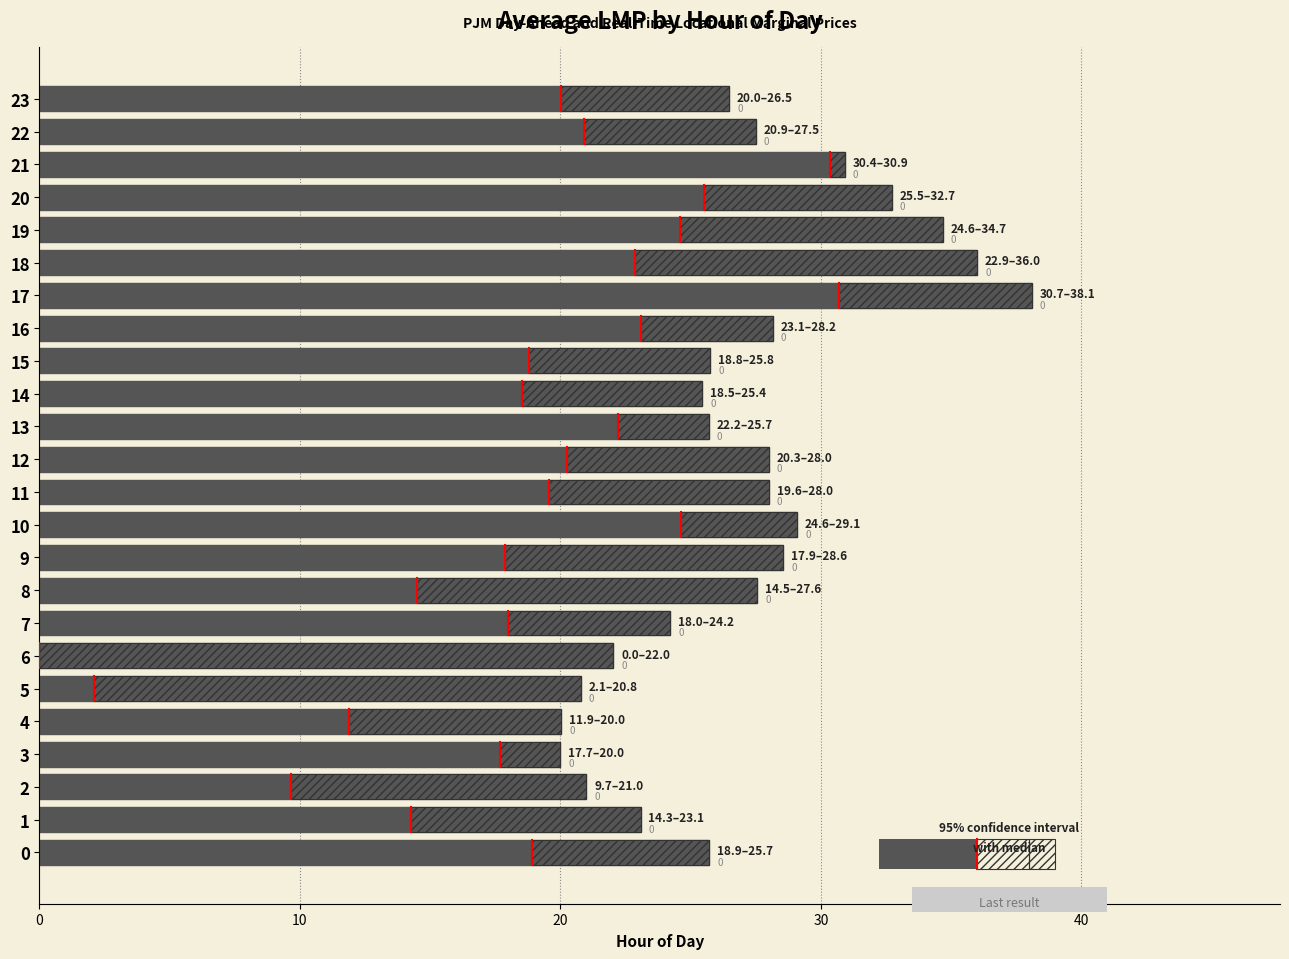

Approximately how many times larger is the value at 23 compared to 7?

1.1